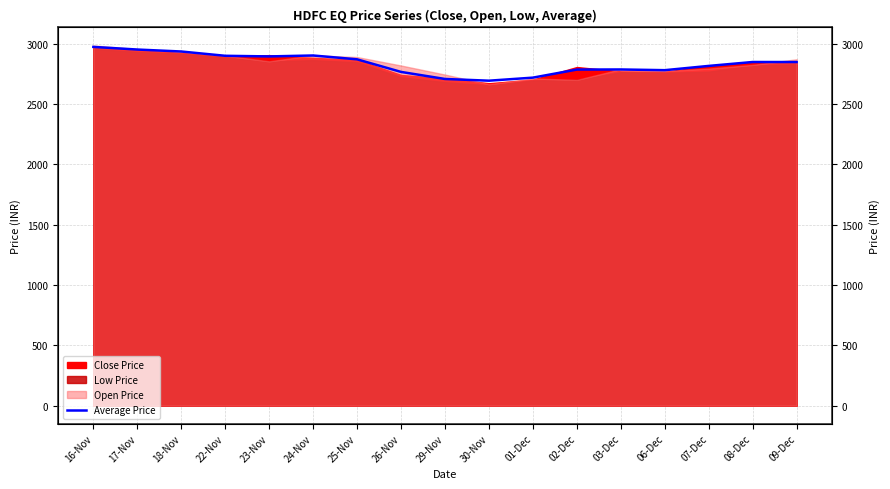

Where is the first local minimum?

23-Nov